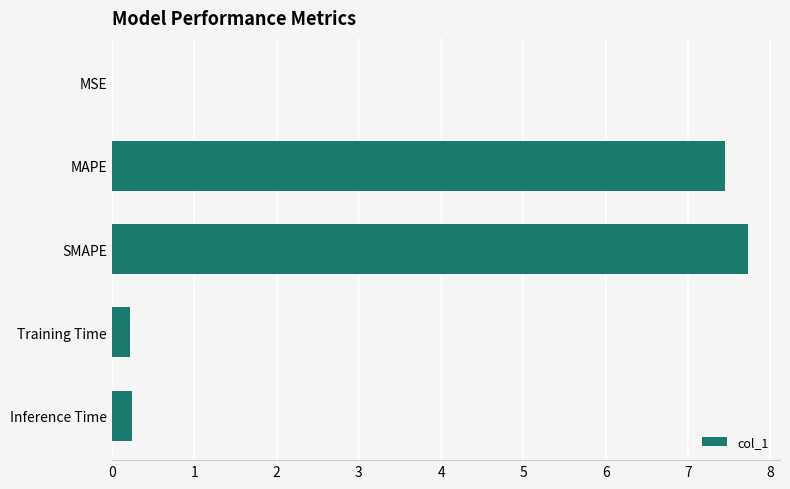

What is the maximum value shown in the chart?

7.7